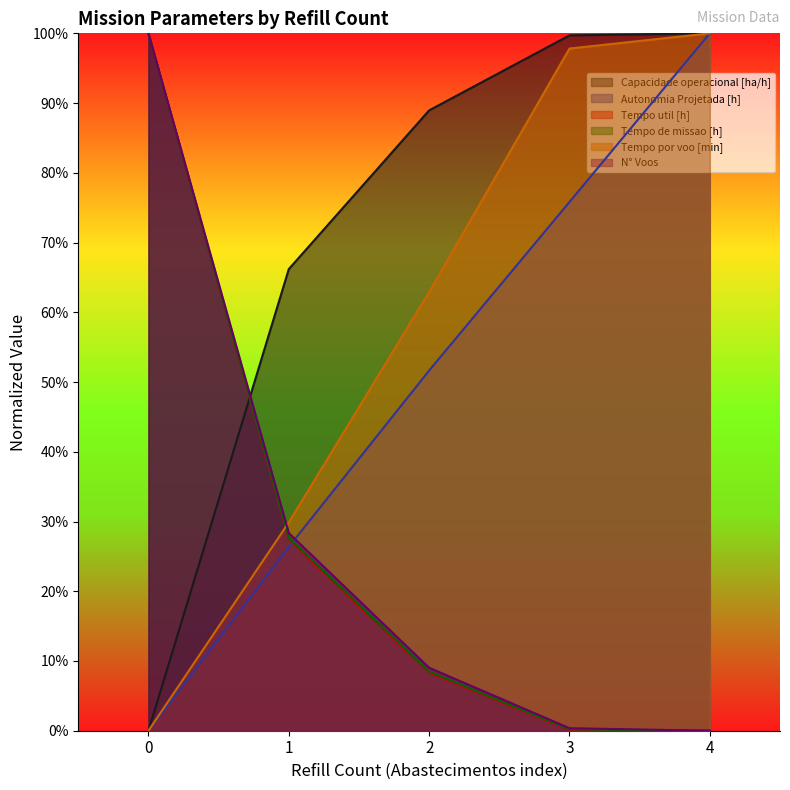

What is the maximum value for Autonomia Projetada [h]?

1.0